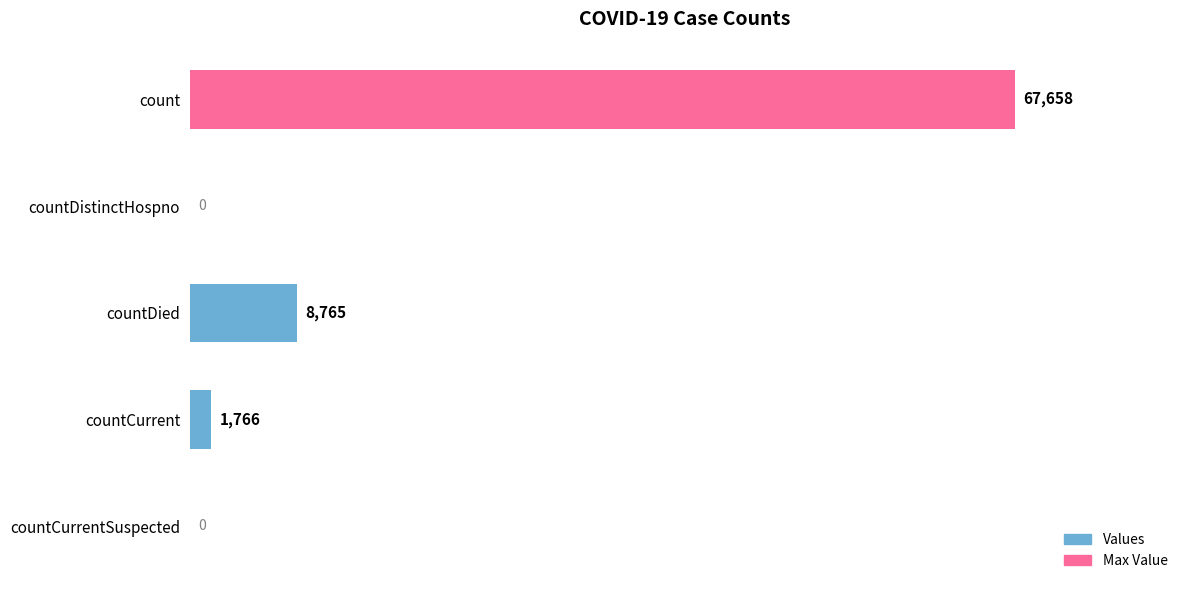

What is the ratio of the value at countDied to the value at countCurrent?

5.0